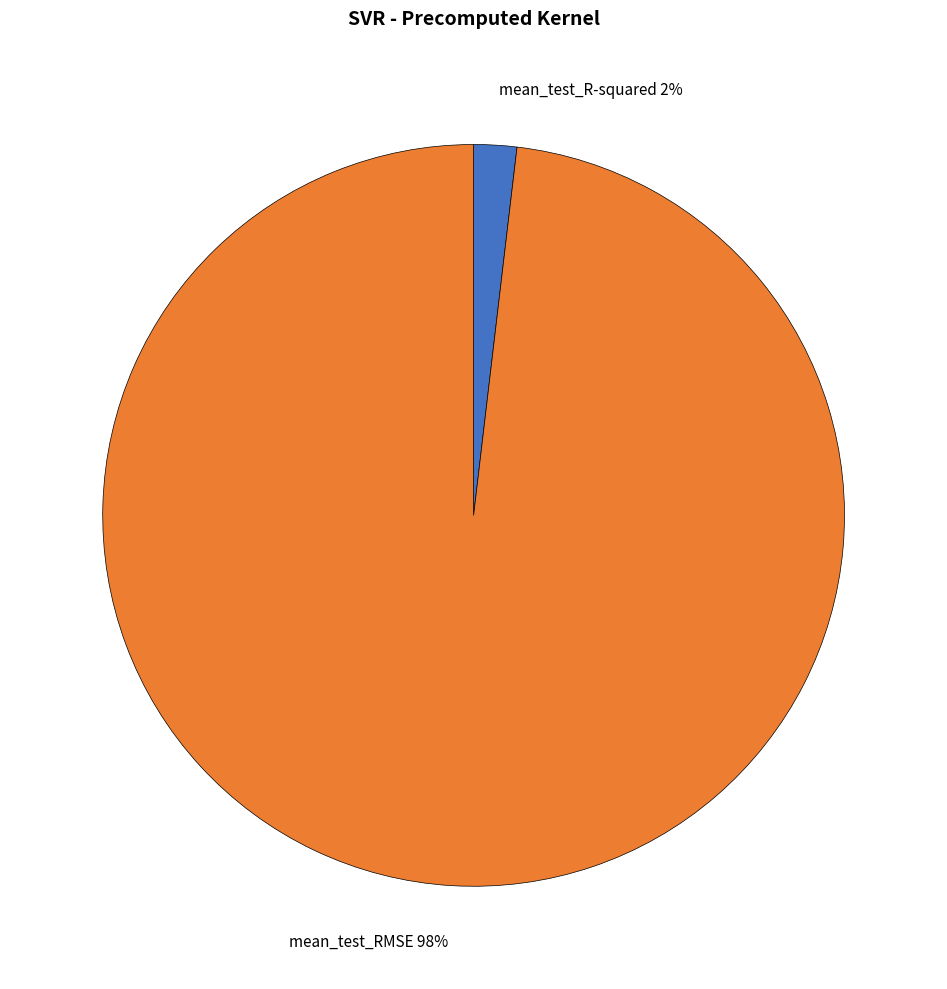

Which category has the biggest portion of the pie?

mean_test_RMSE